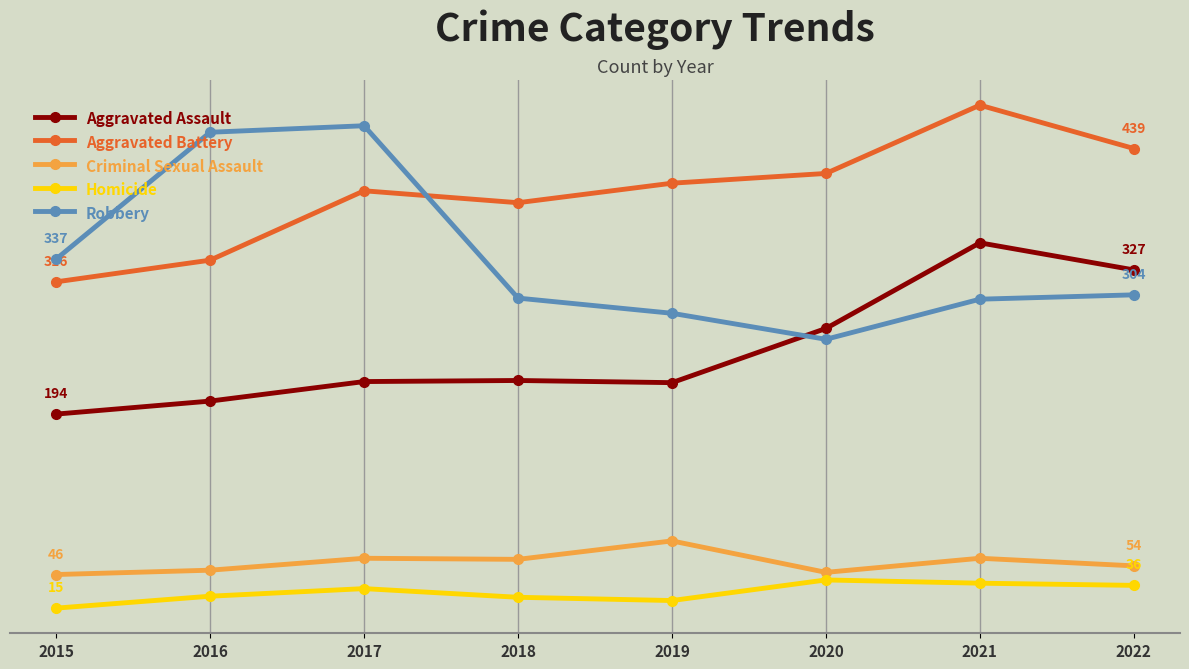

What are all the series names shown in the legend?

Aggravated Assault, Aggravated Battery, Criminal Sexual Assault, Homicide, Robbery